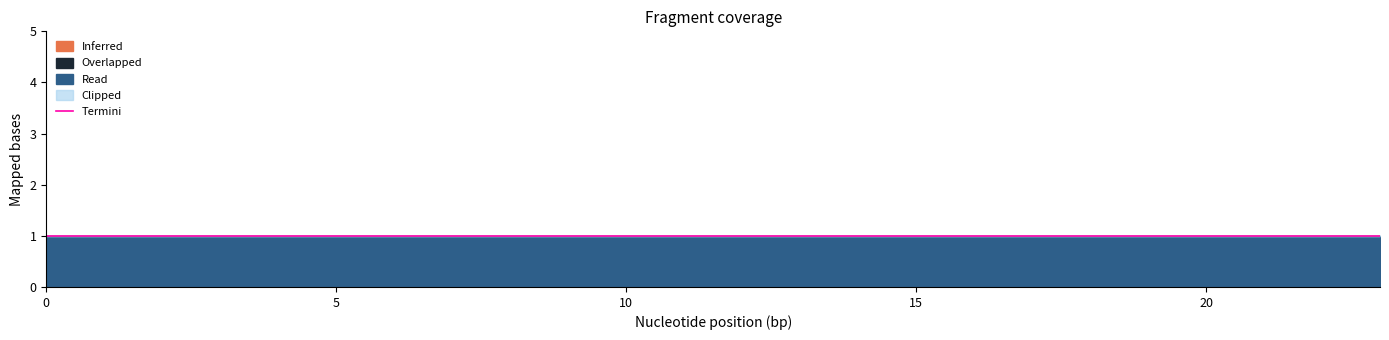

True or false: Clipped and Inferred cross at least once.

False